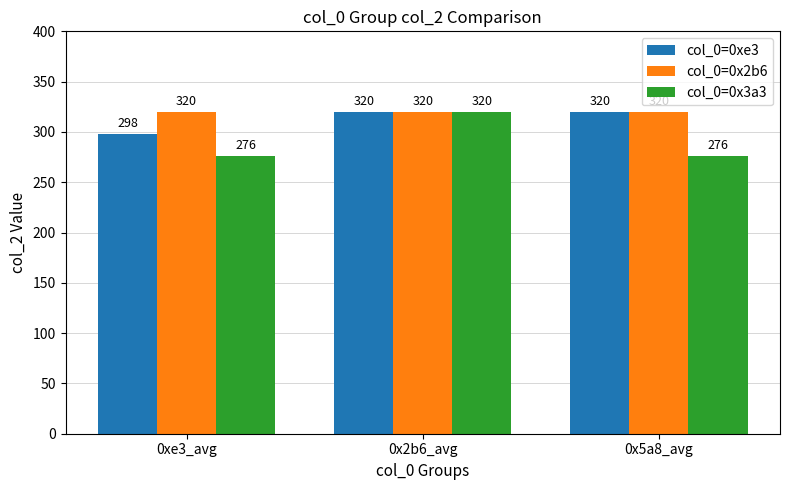

Reading left to right, transcribe all the data shown in this chart.

col_0=0xe3: 0xe3_avg=298	0x2b6_avg=320	0x5a8_avg=320
col_0=0x2b6: 0xe3_avg=320	0x2b6_avg=320	0x5a8_avg=320
col_0=0x3a3: 0xe3_avg=276	0x2b6_avg=320	0x5a8_avg=276